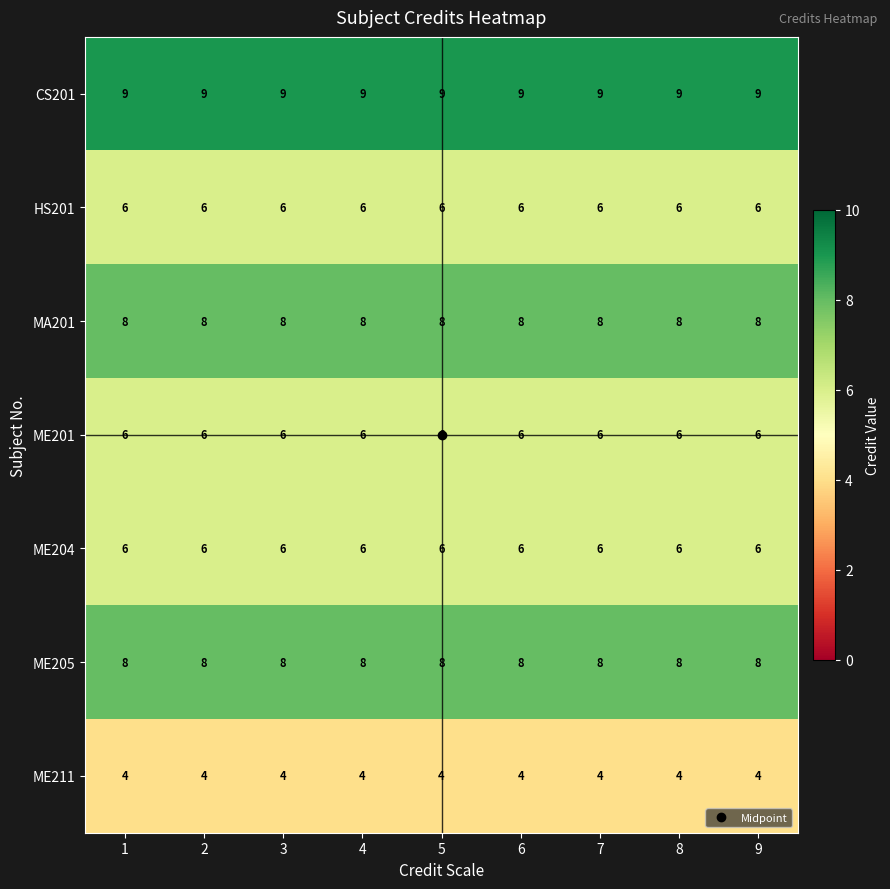

What is the maximum value shown in the chart?

9